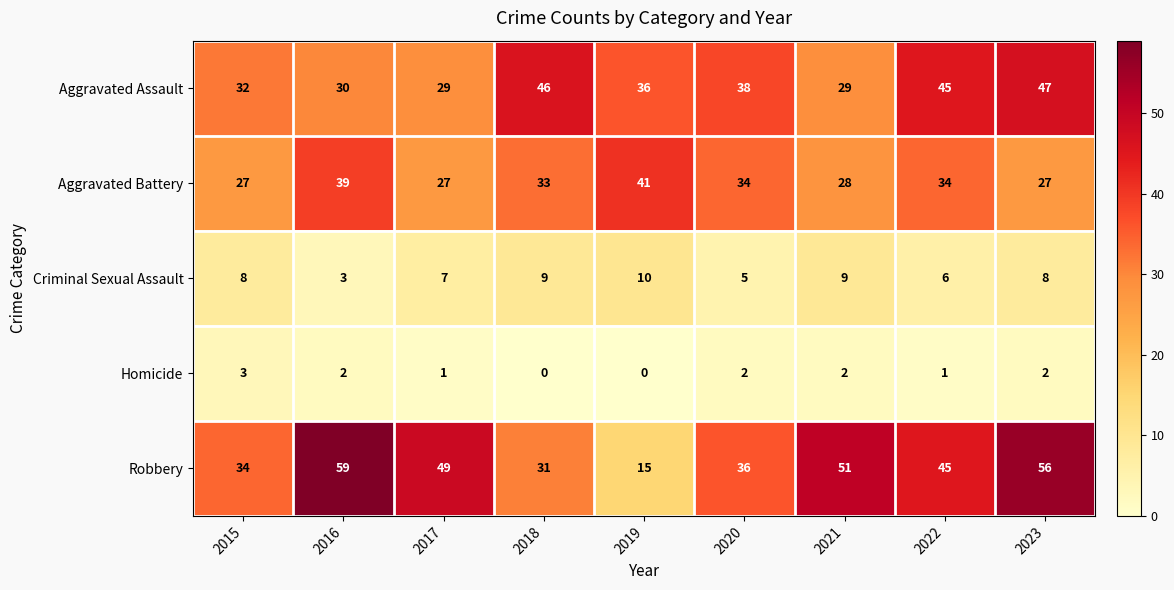

What is the highest value of the Criminal Sexual Assault series?

10